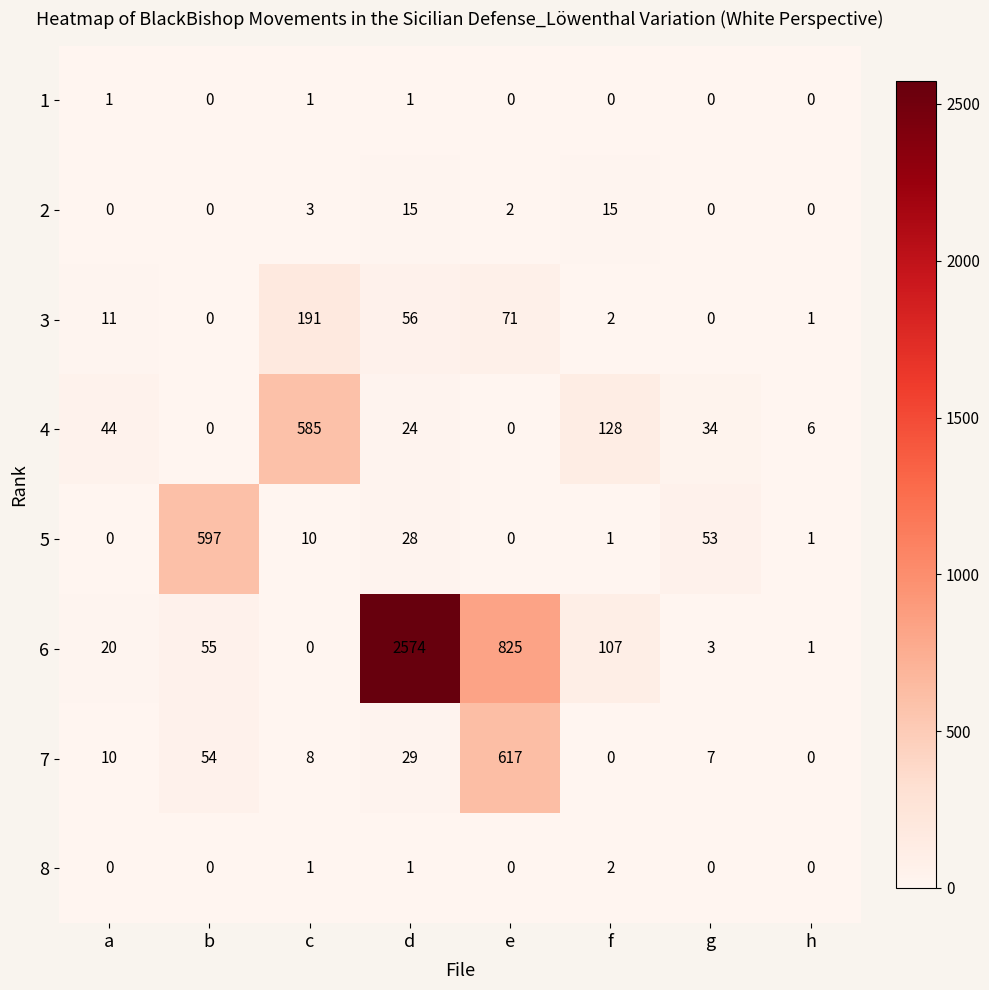

The 4 series shows 128 at f. True or false?

True